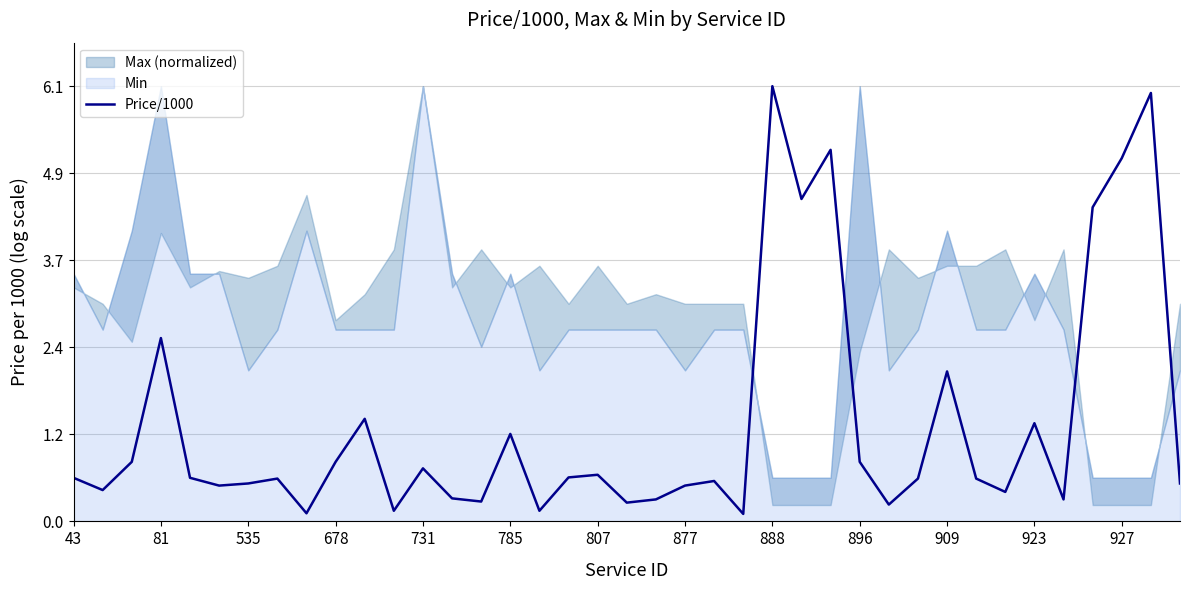

Reading right to left, extract all data points from this chart.

0.5	6.0	5.1	4.4	0.3	1.4	0.4	0.6	2.1	0.6	0.2	0.8	5.2	4.5	6.1	0.1	0.6	0.5	0.3	0.3	0.7	0.6	0.1	1.2	0.3	0.3	0.7	0.1	1.4	0.8	0.1	0.6	0.5	0.5	0.6	2.6	0.8	0.4	0.6